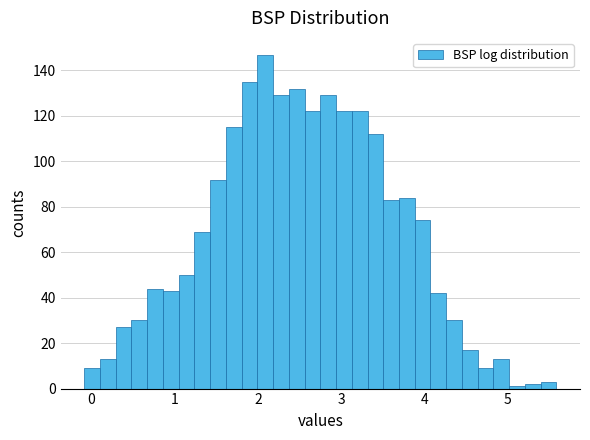

Read against the x-axis, roughly where is the centre of the tallest bar?

2.1